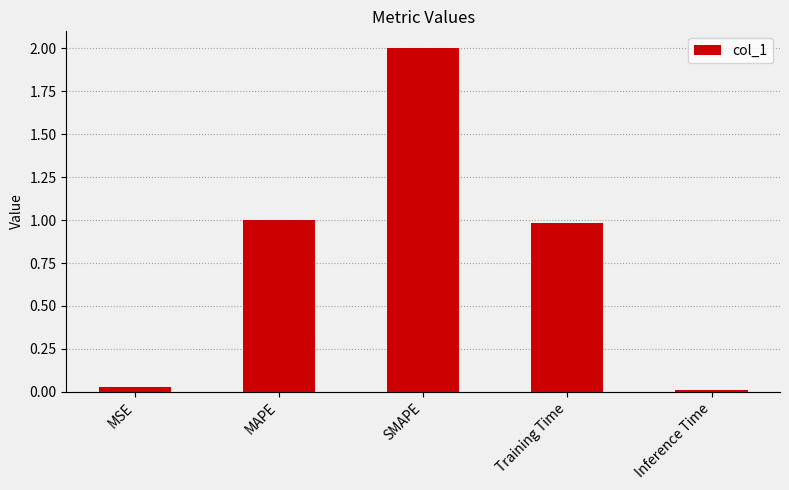

List the labels in order of value, largest first.

SMAPE, MAPE, Training Time, MSE, Inference Time